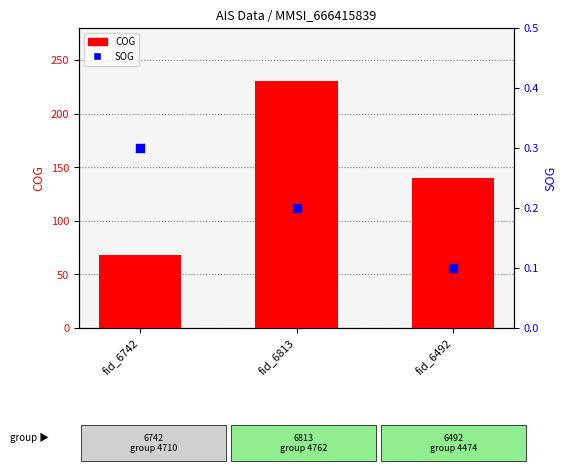

Which series contains the lowest Y value?

SOG